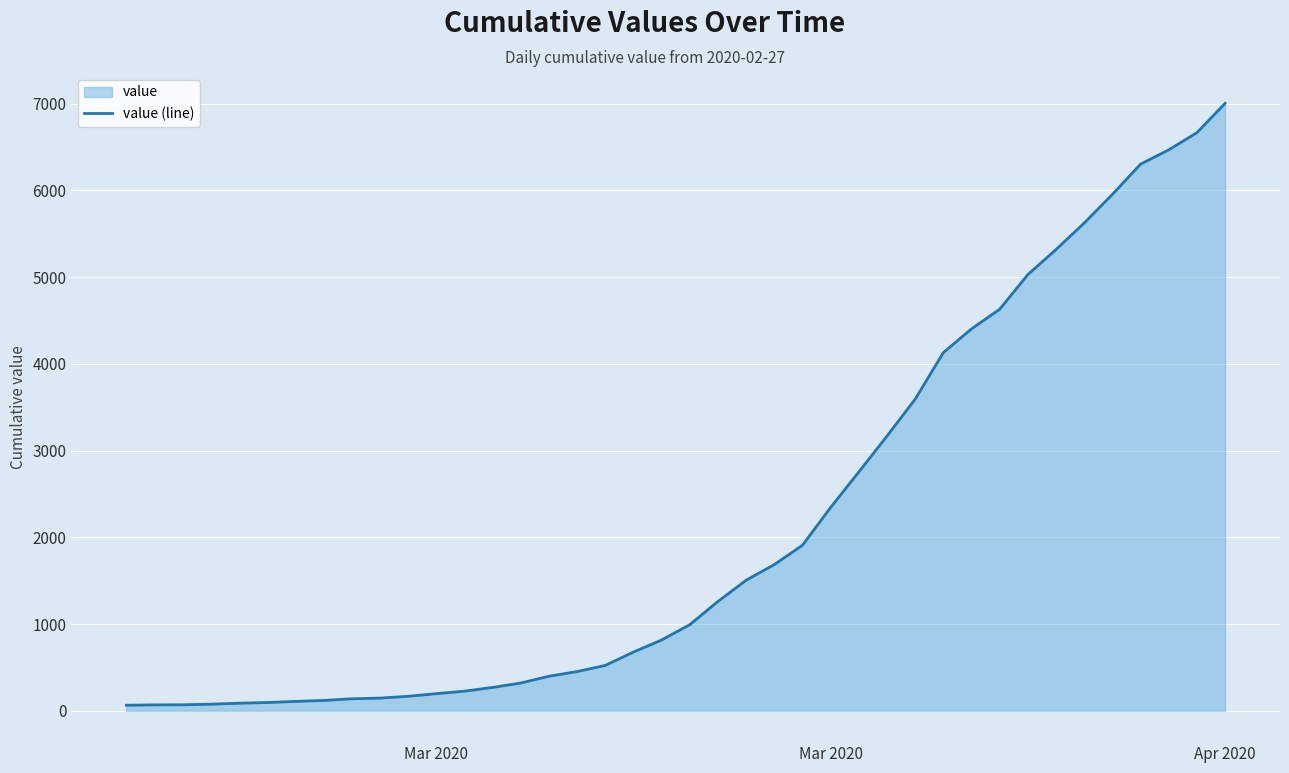

How many lines are shown in the chart?

1